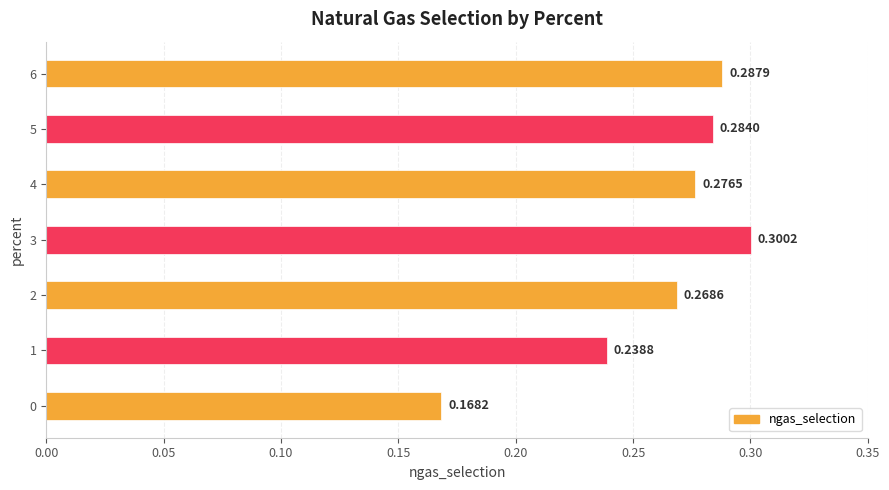

What is the sum of the values at 6 and 0?

0.5